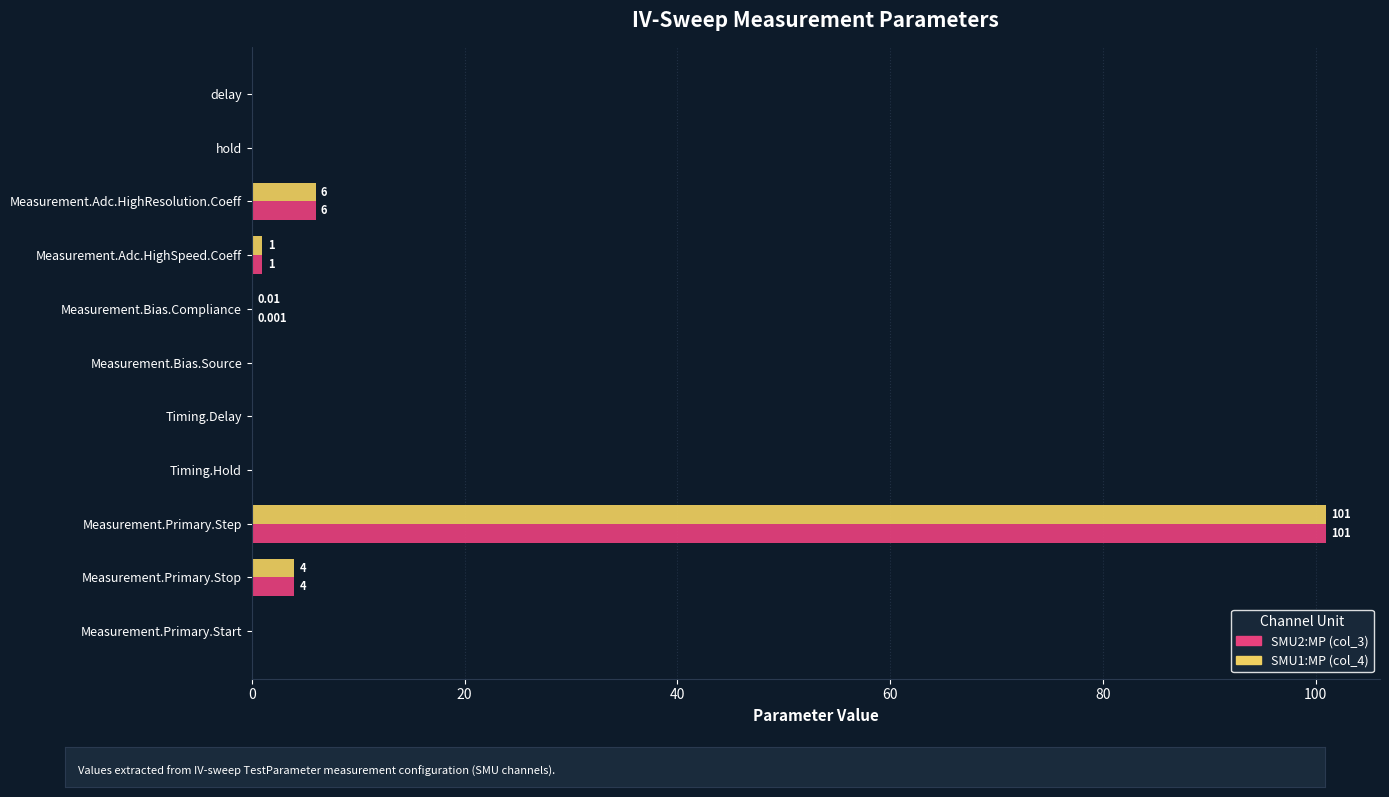

What is the sum of all SMU1:MP (col_4) values?

112.0